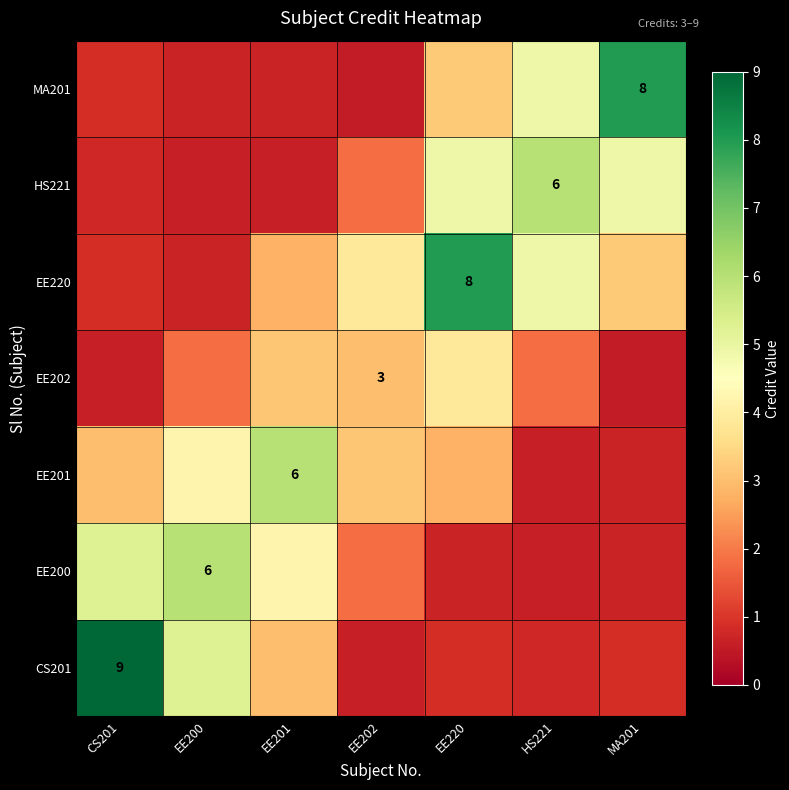

Count the number of data series in this chart.

7